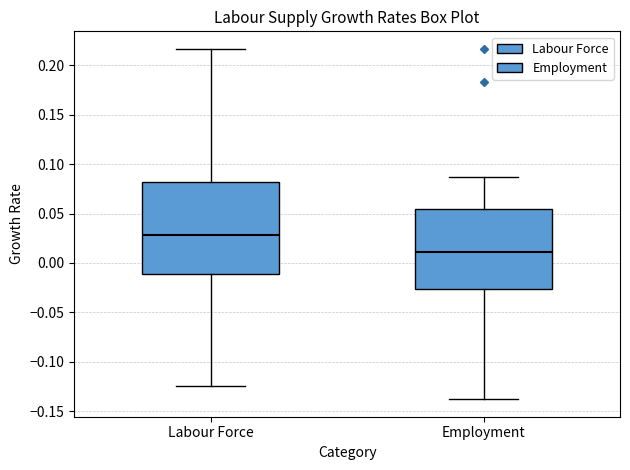

Which box has the lowest median line?

Employment